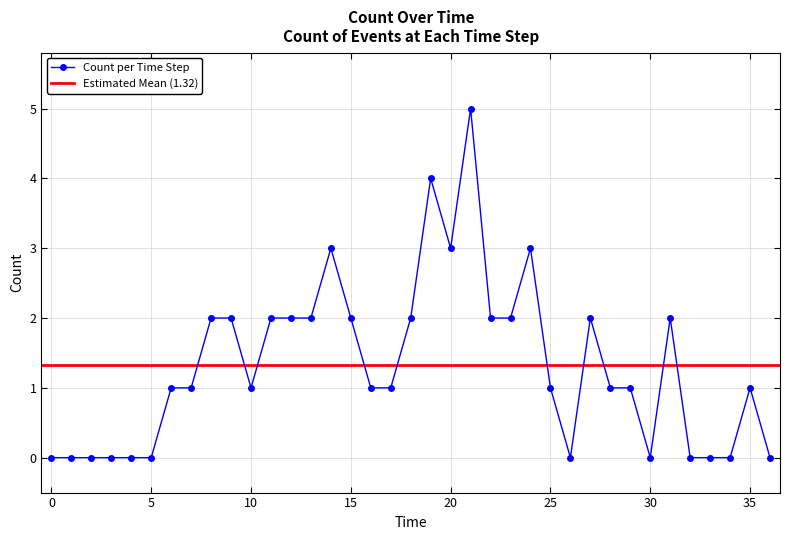

Is it true that Count per Time Step equals 2 at 15?

True